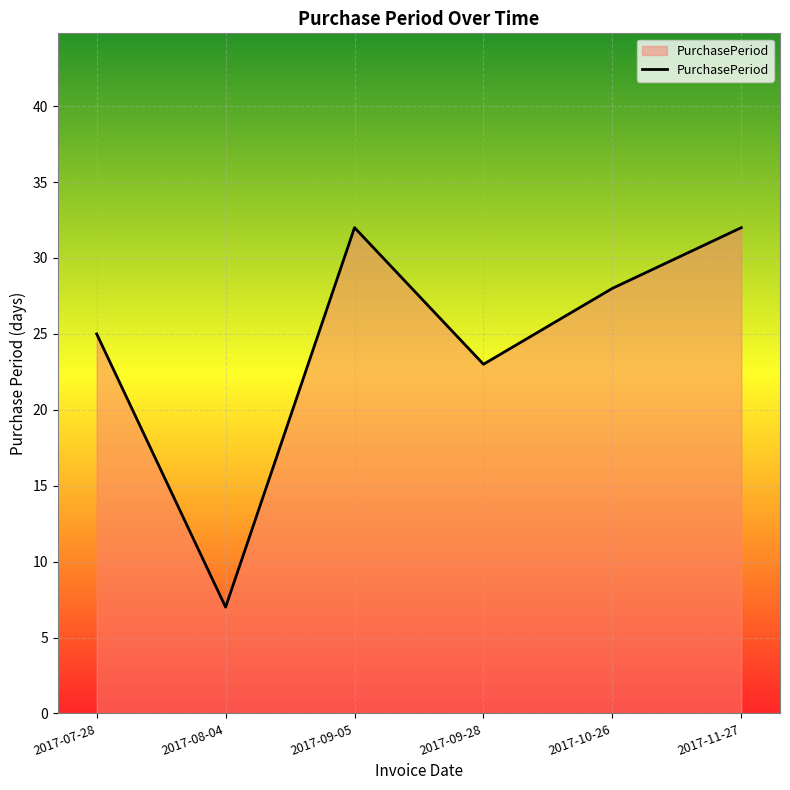

Approximately how many times larger is the value at 2017-07-28 compared to 2017-11-27?

0.8